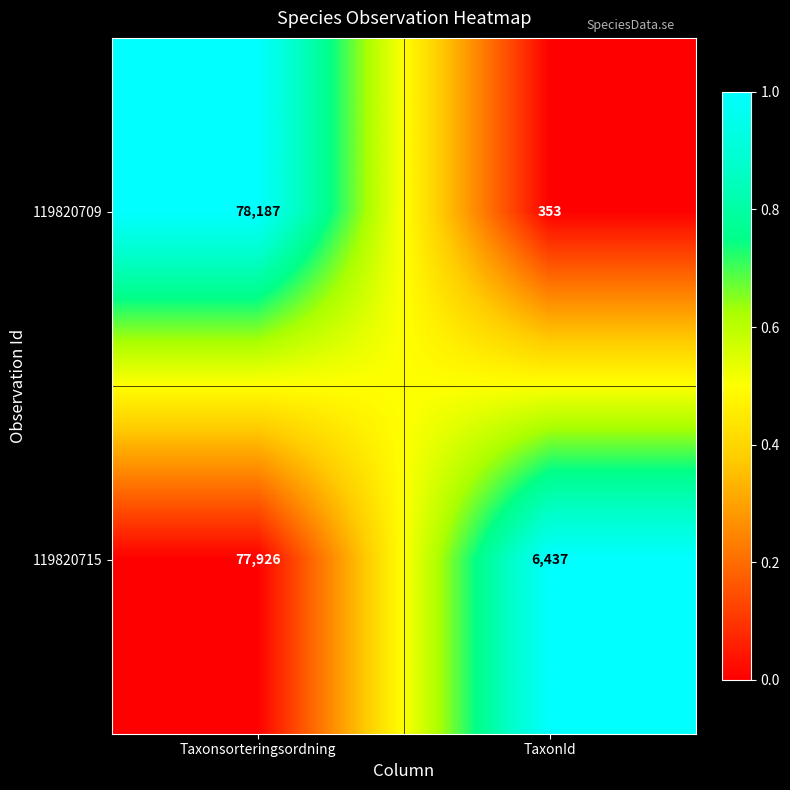

Rank the categories by 119820709 value from lowest to highest.

TaxonId, Taxonsorteringsordning